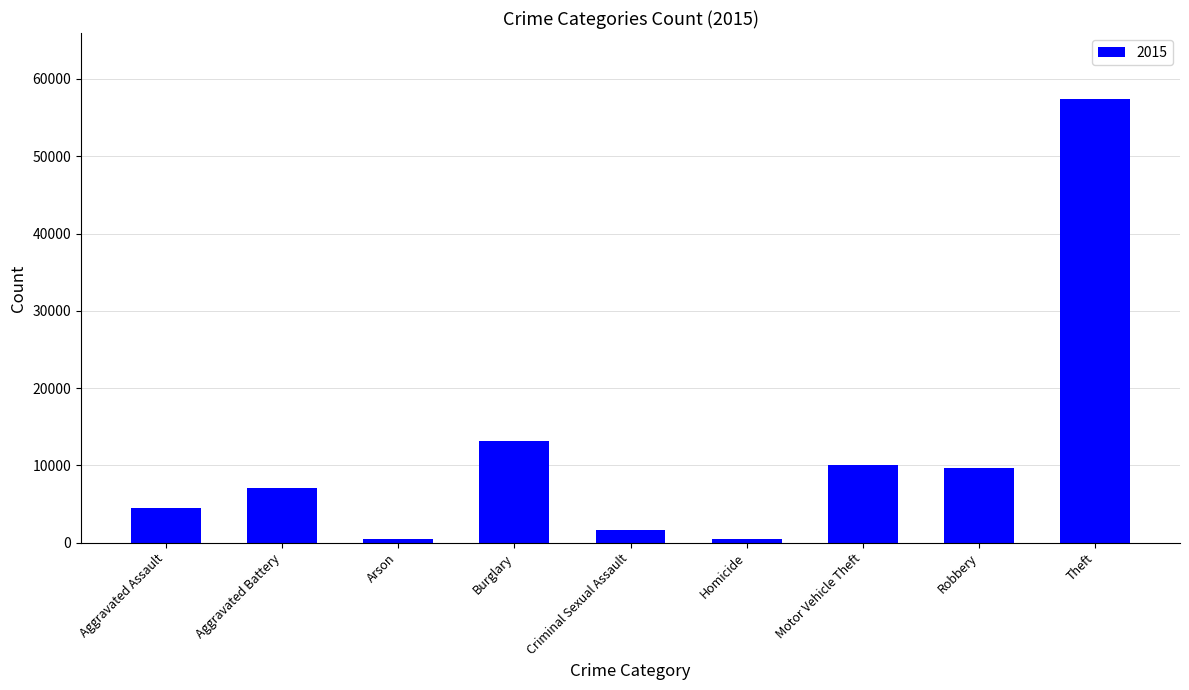

What is the difference between the maximum and minimum values?

56900